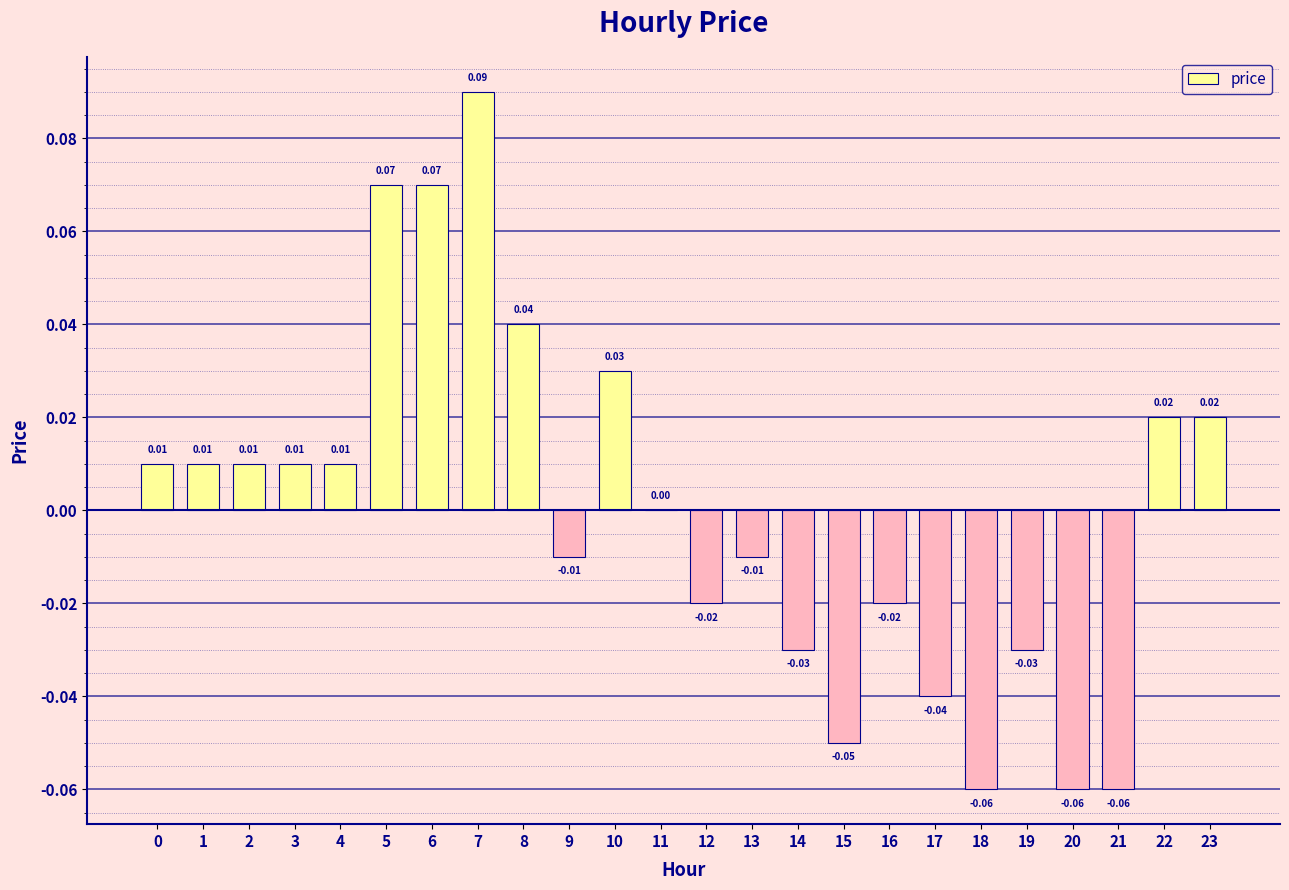

Which has a higher value, 15 or 17?

17